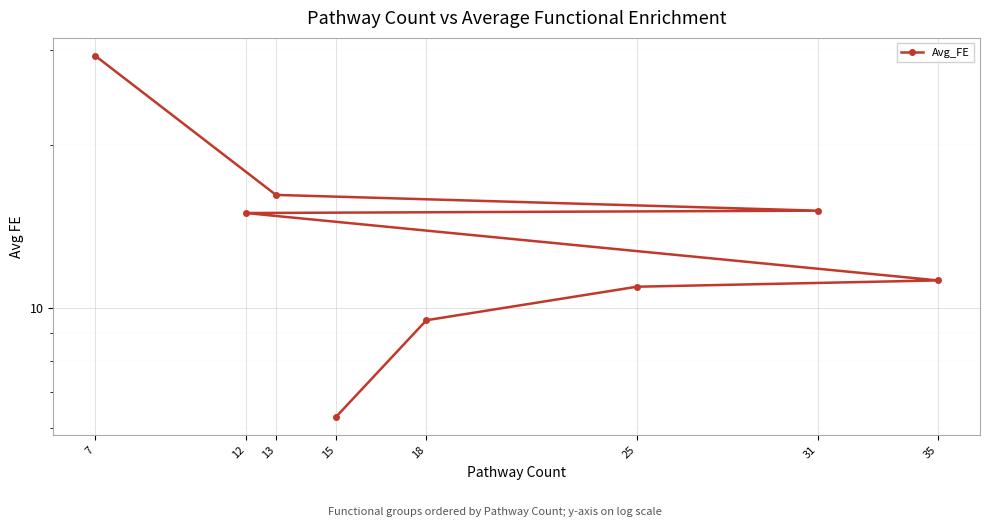

Reading left to right, extract all data points from this chart.

29.2	16.2	15.1	15.0	11.2	11.0	9.5	6.3